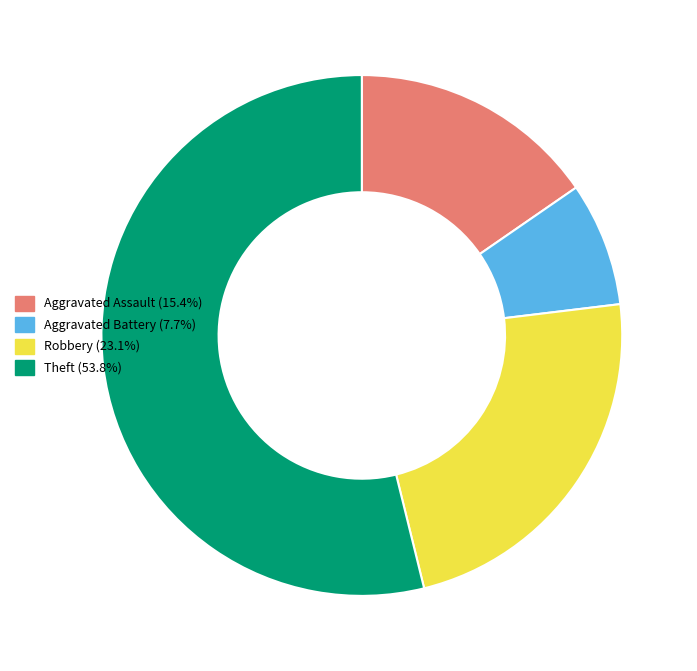

Combined, do Aggravated Assault and Robbery account for over 50%?

No